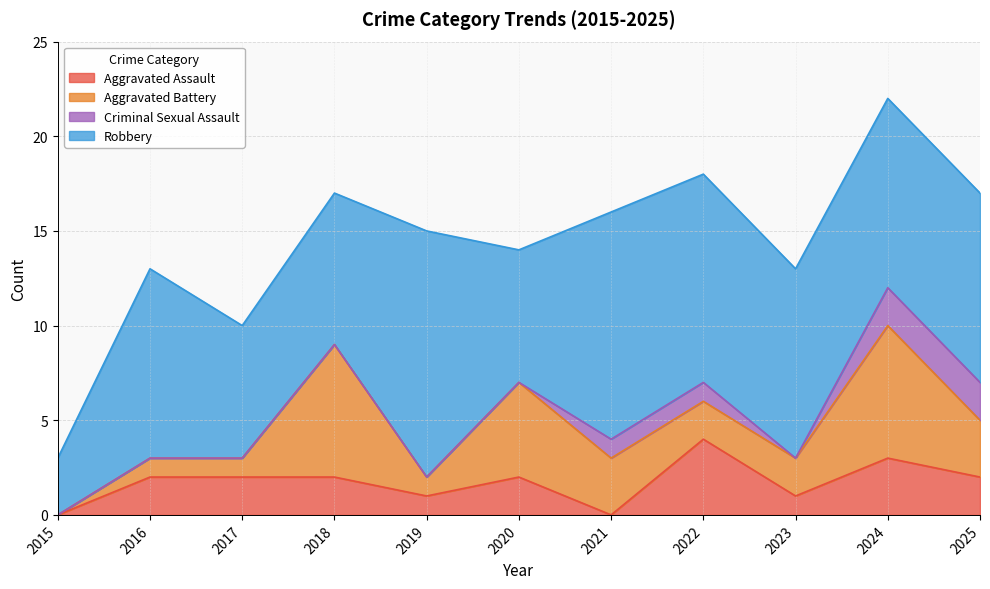

The value of Aggravated Assault at 2021 is 0. True or false?

True